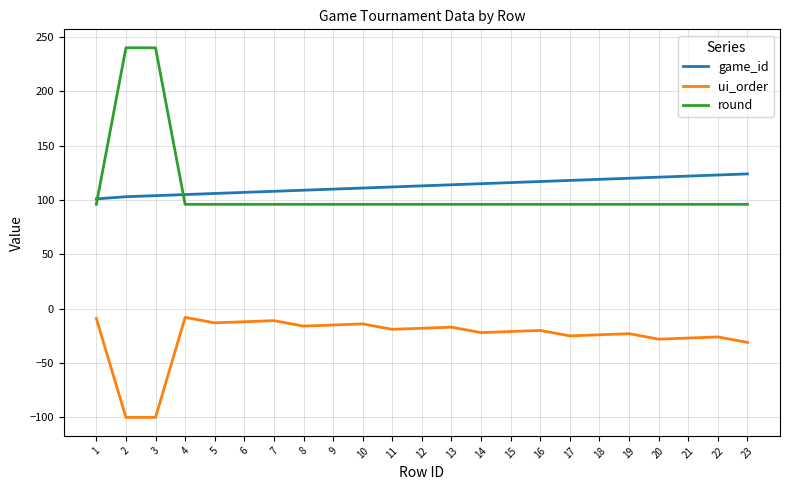

What is the total value across all series at 3?

244